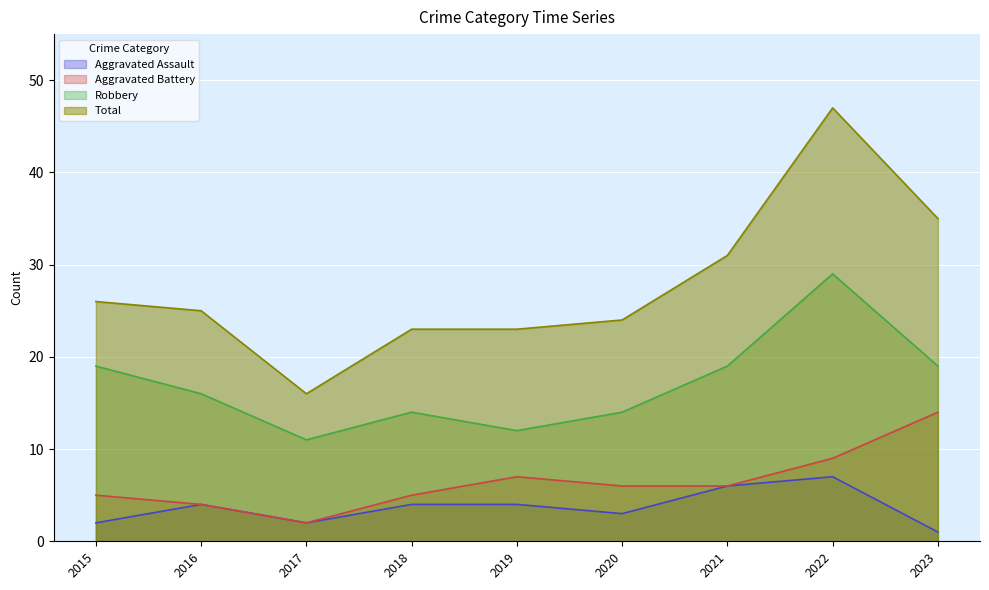

Reading left to right, extract all data points from this chart.

Aggravated Assault: 2015=2	2016=4	2017=2	2018=4	2019=4	2020=3	2021=6	2022=7	2023=1
Aggravated Battery: 2015=5	2016=4	2017=2	2018=5	2019=7	2020=6	2021=6	2022=9	2023=14
Robbery: 2015=19	2016=16	2017=11	2018=14	2019=12	2020=14	2021=19	2022=29	2023=19
Total: 2015=26	2016=25	2017=16	2018=23	2019=23	2020=24	2021=31	2022=47	2023=35